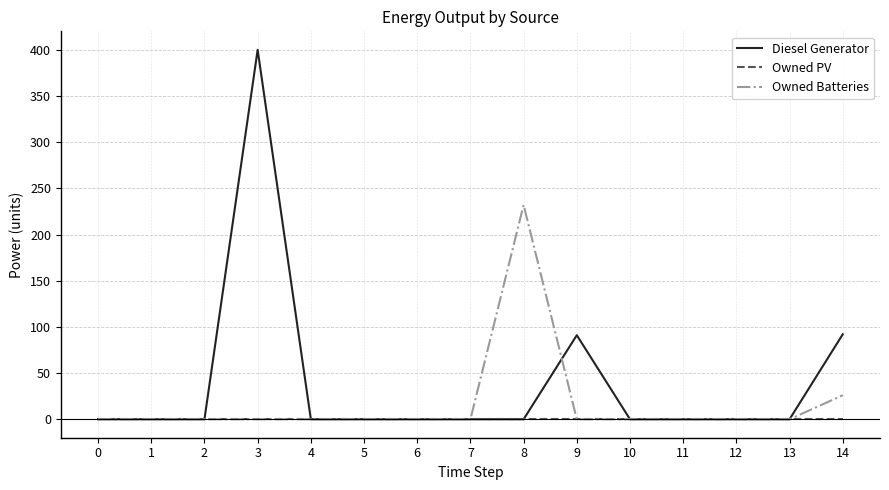

True or false: Owned Batteries has a value of 0 at 2.

True